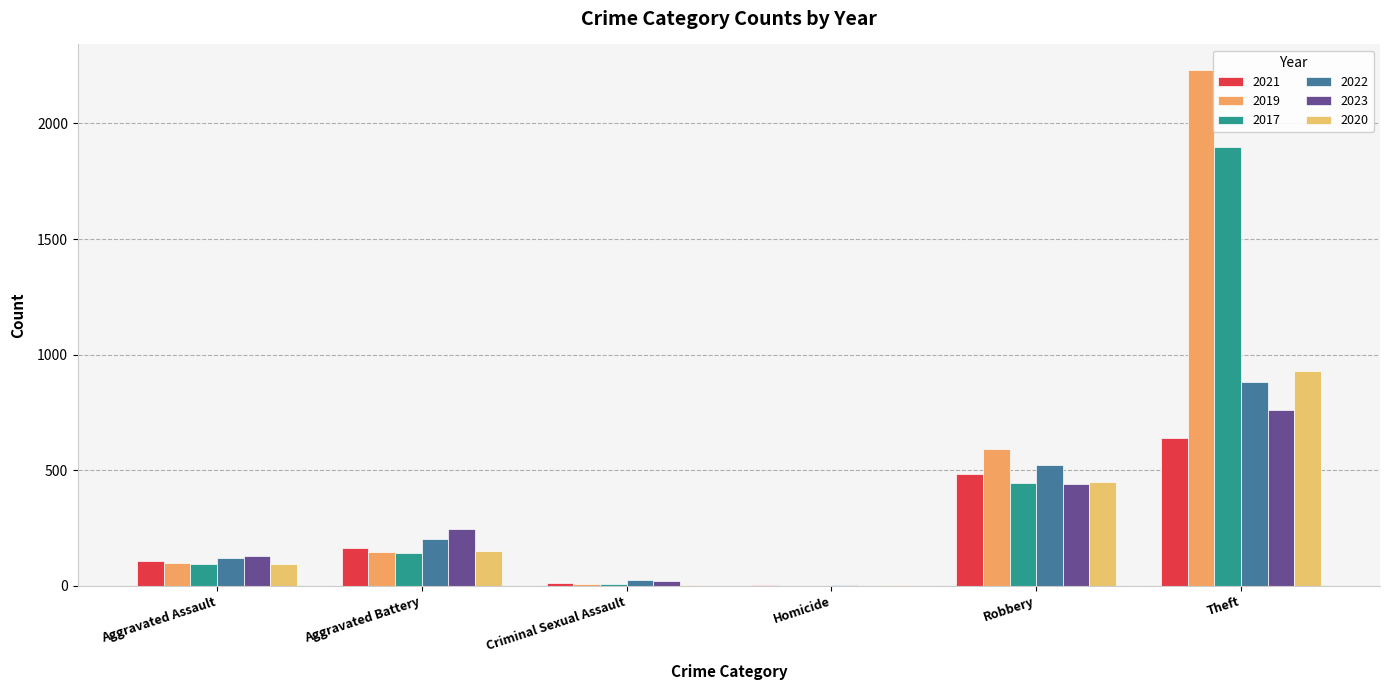

Is it true that 2017 equals 24 at Aggravated Assault?

False